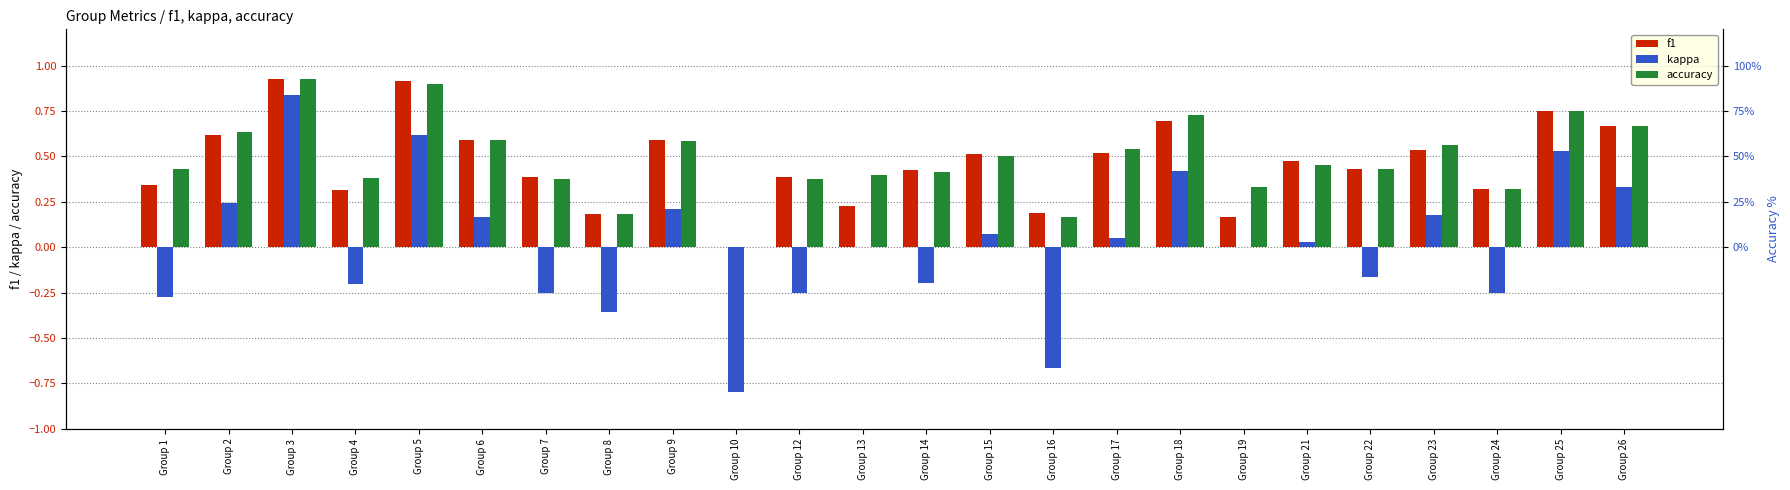

How many bars are there in total?

72